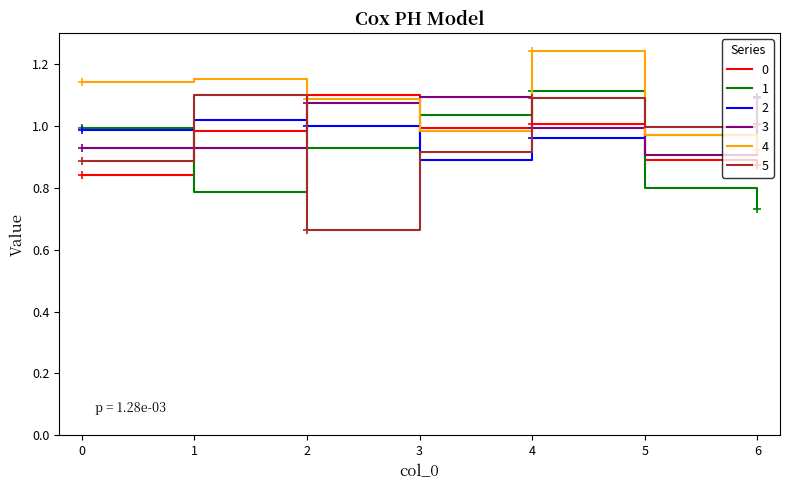

Which label corresponds to the largest value in the chart?

4